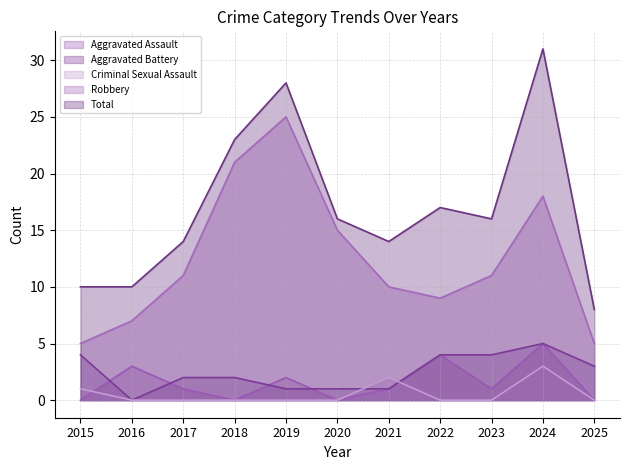

At which label does Criminal Sexual Assault reach its minimum?

2016